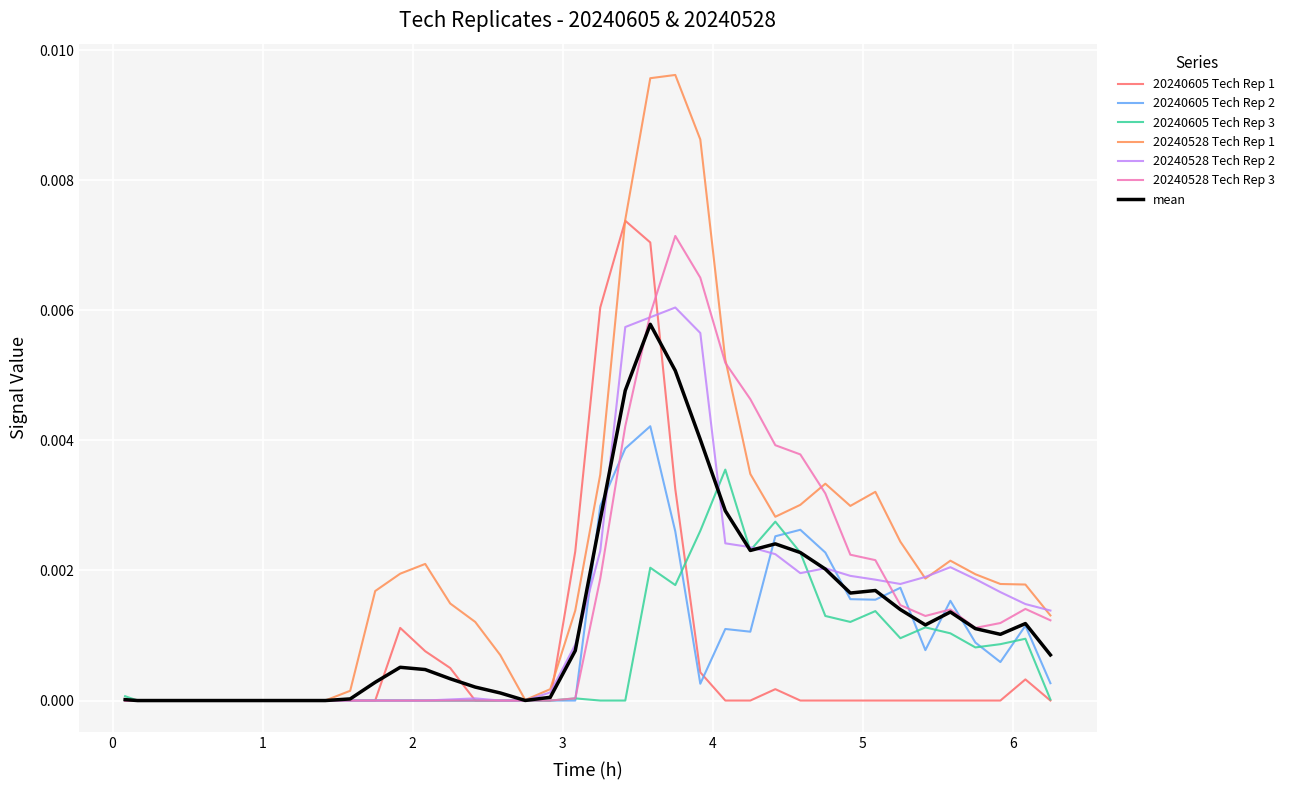

Which series has the largest total across all categories?

20240528 Tech Rep 1